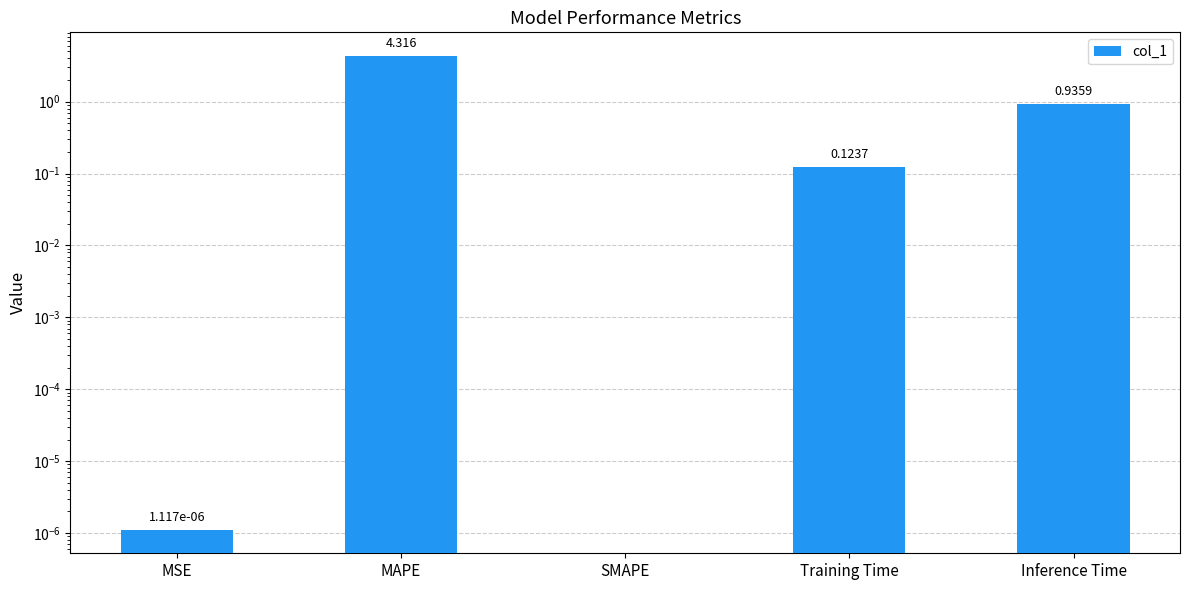

Reading left to right, extract all data points from this chart.

0.0	4.3	0.0	0.1	0.9